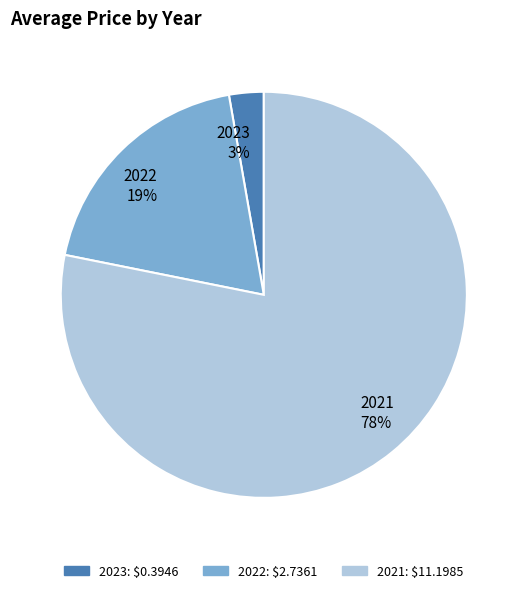

What percentage is the 2021 slice, to the nearest percent?

78%